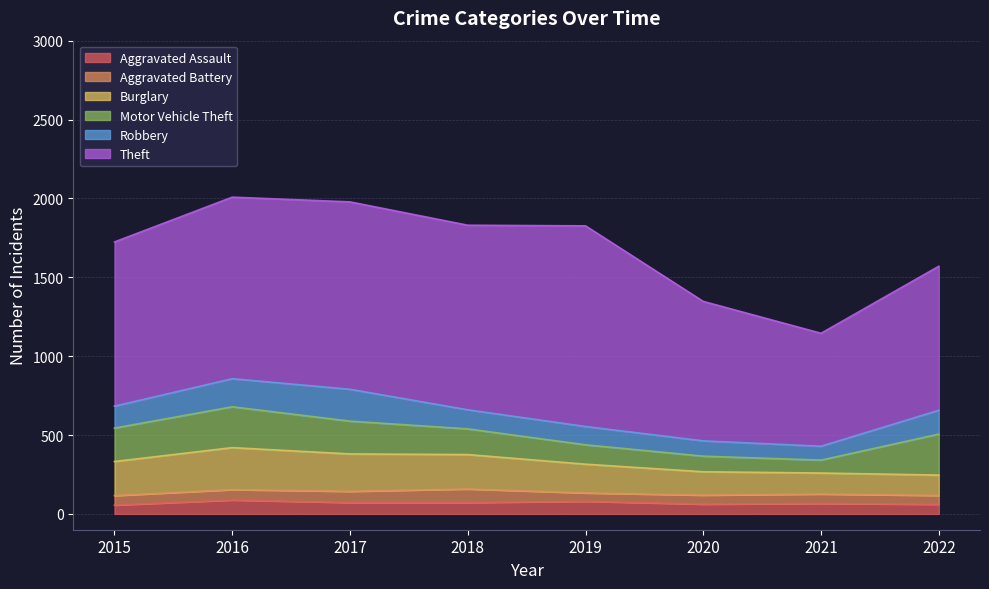

Is it true that Aggravated Assault equals 141 at 2016?

False